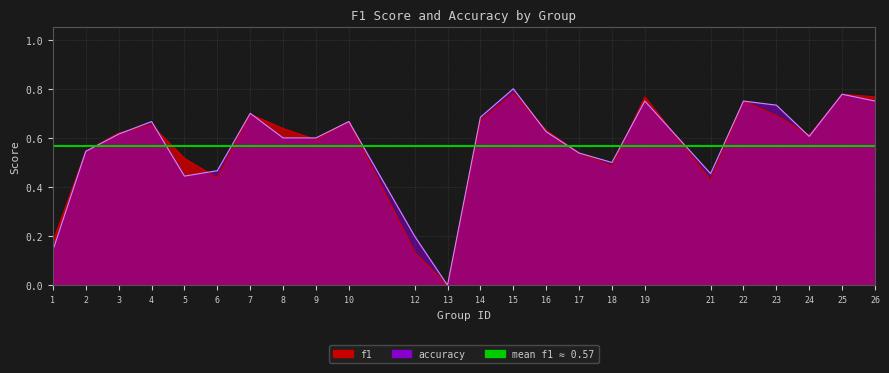

Is the value of f1 at 22 greater than the value of accuracy at 8?

Yes